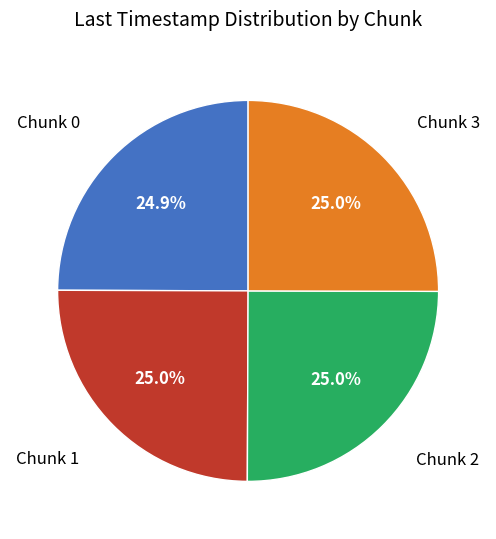

Is there any slice that represents more than half of the pie?

No